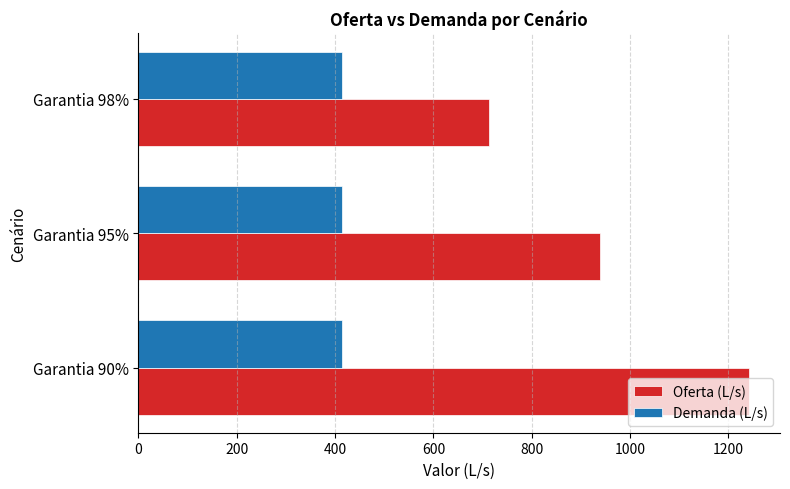

True or false: Oferta (L/s) has a value of 714.0 at Garantia 98%.

True